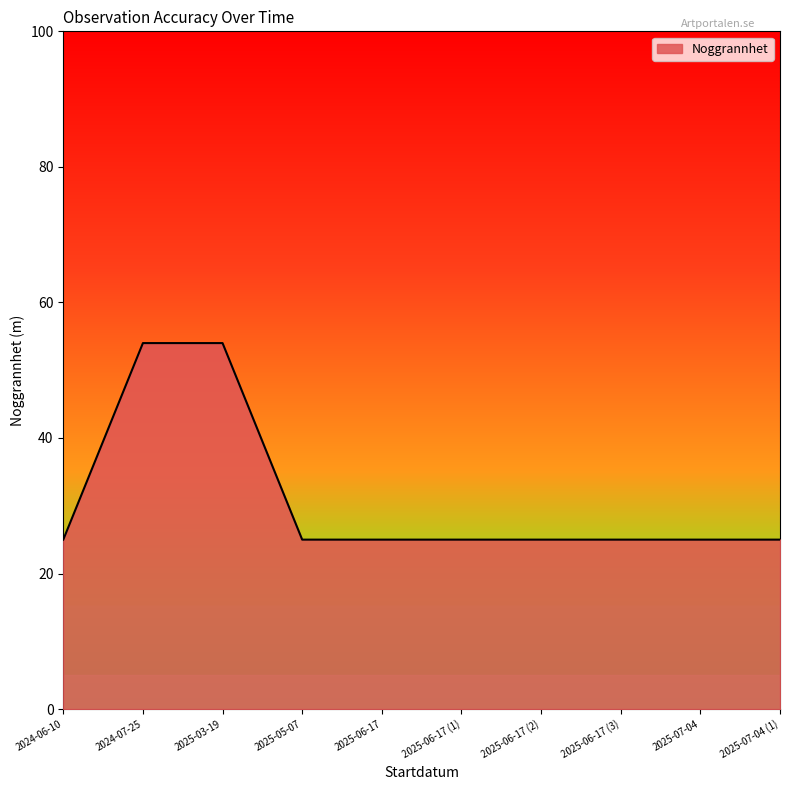

Is it true that the value at 2025-03-19 is 87?

False